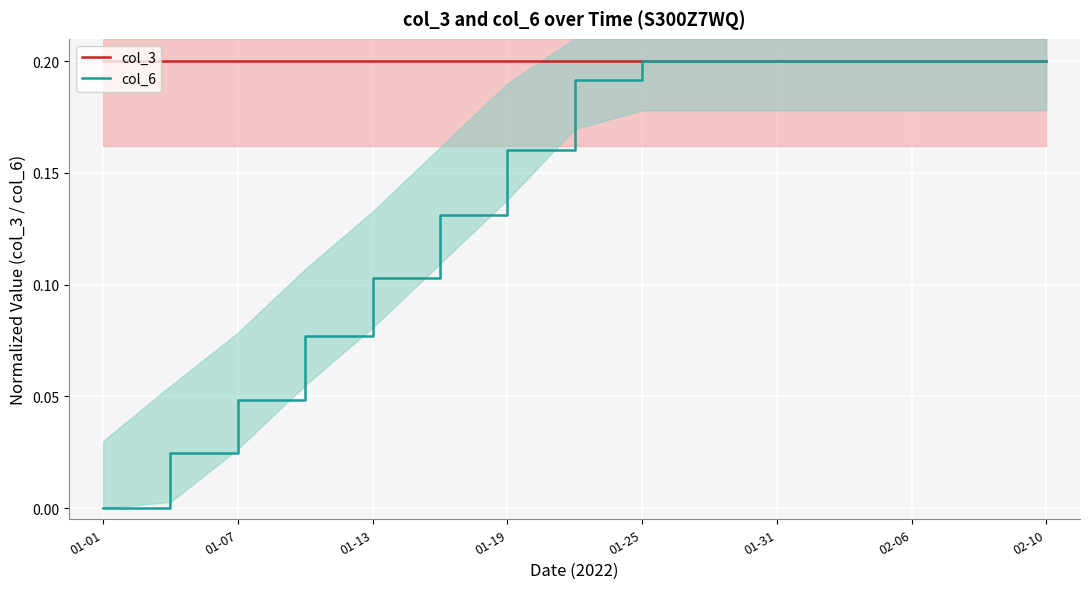

What are all the series names shown in the legend?

col_3, col_6